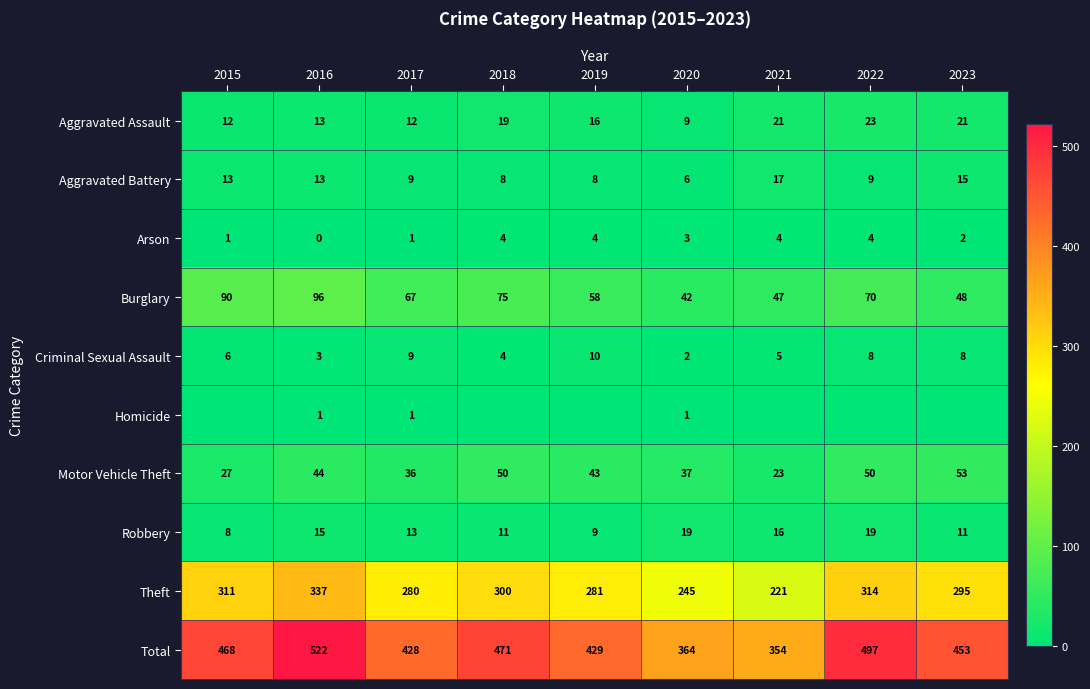

What value does the Arson series have at 2017?

1